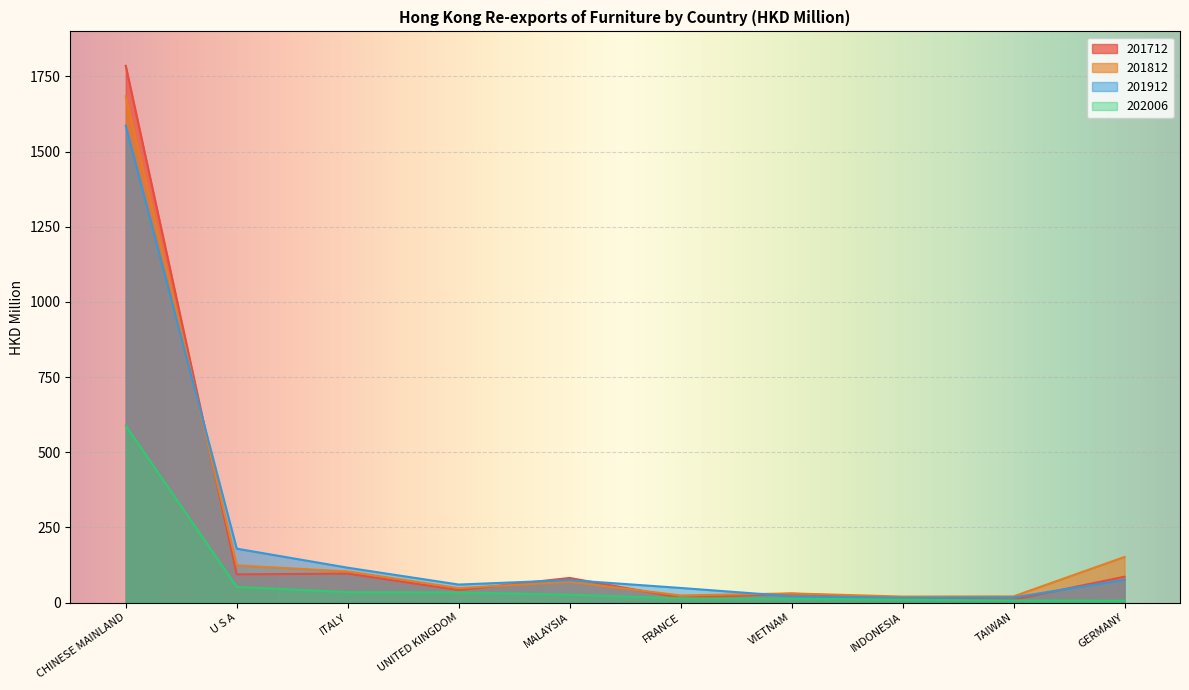

At which category is the sum across all series the highest?

CHINESE MAINLAND